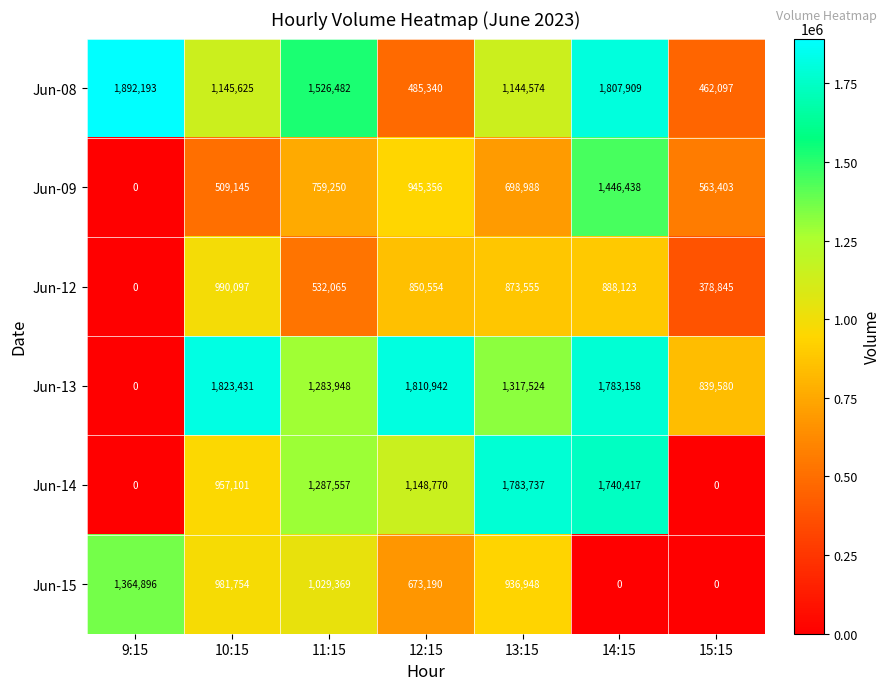

At which label does Jun-09 first exceed 698988?

11:15